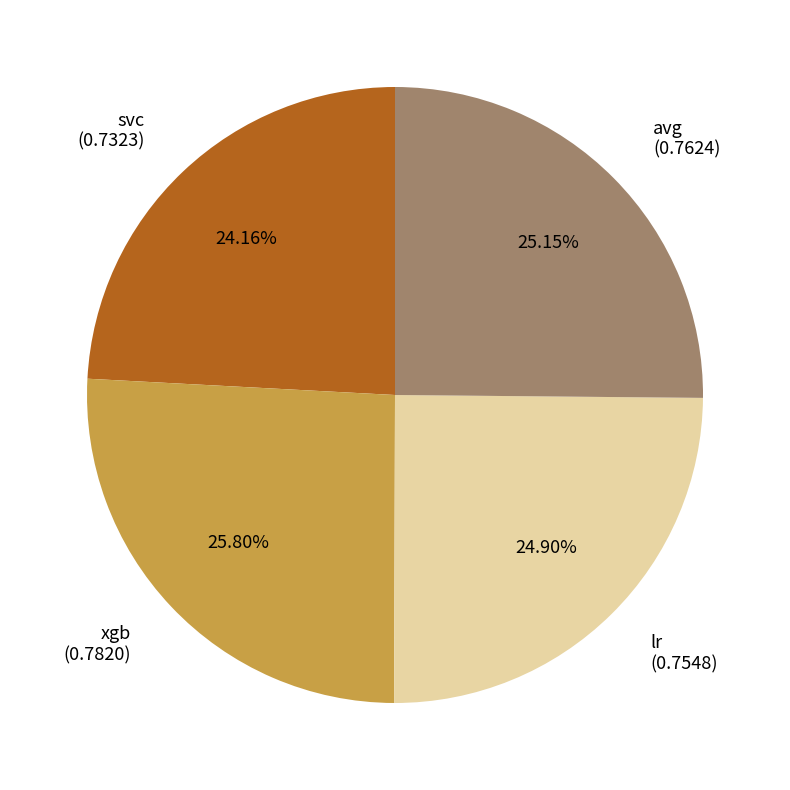

What is the smallest slice in the pie chart?

svc